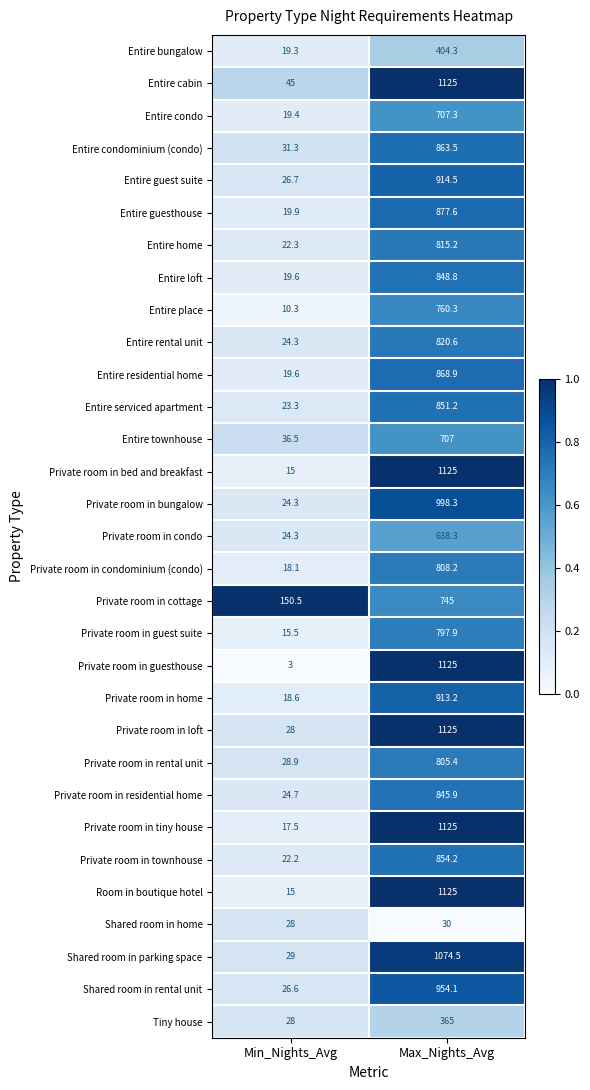

Is the value of Private room in townhouse at Min_Nights_Avg greater than the value of Entire serviced apartment at Min_Nights_Avg?

No